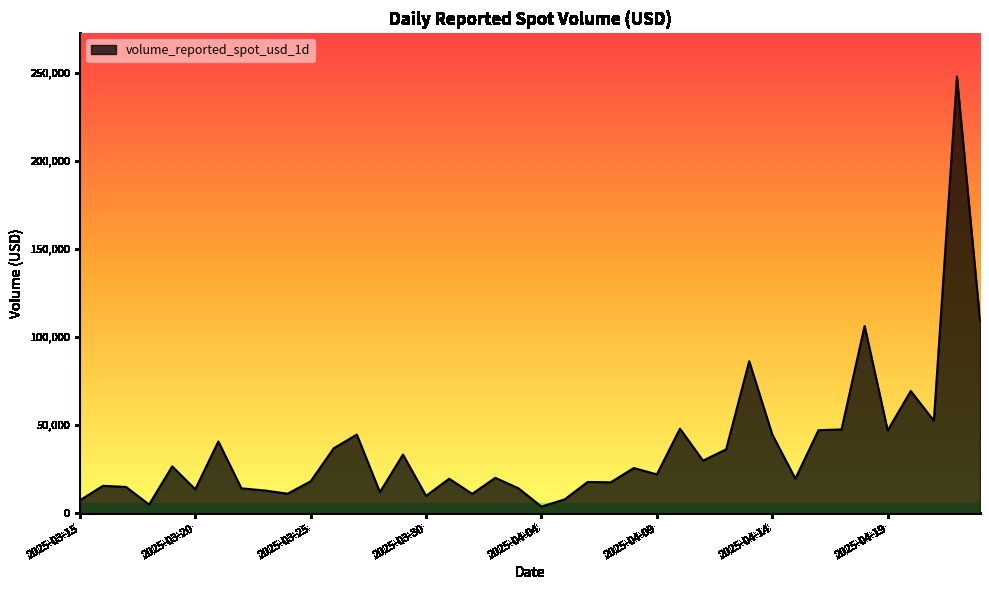

What is the maximum value shown in the chart?

247910.9